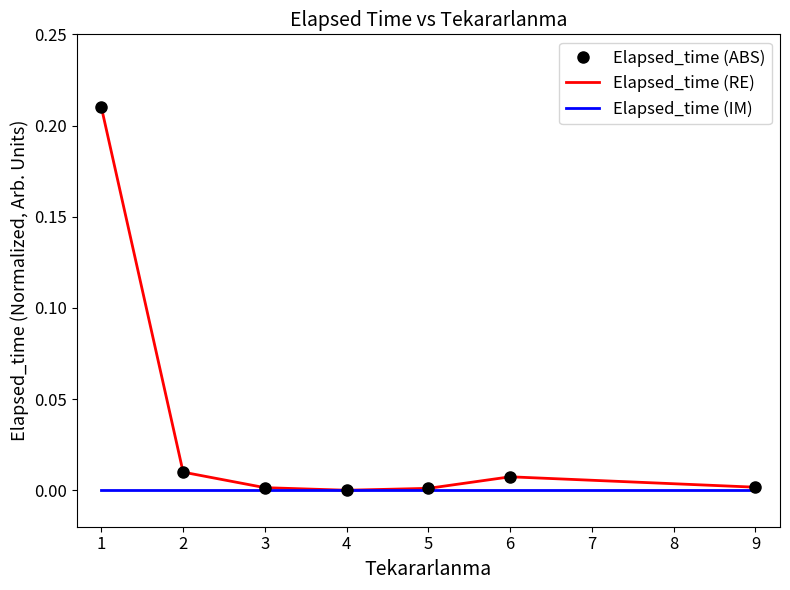

Which has a higher value, 6 or 1?

1